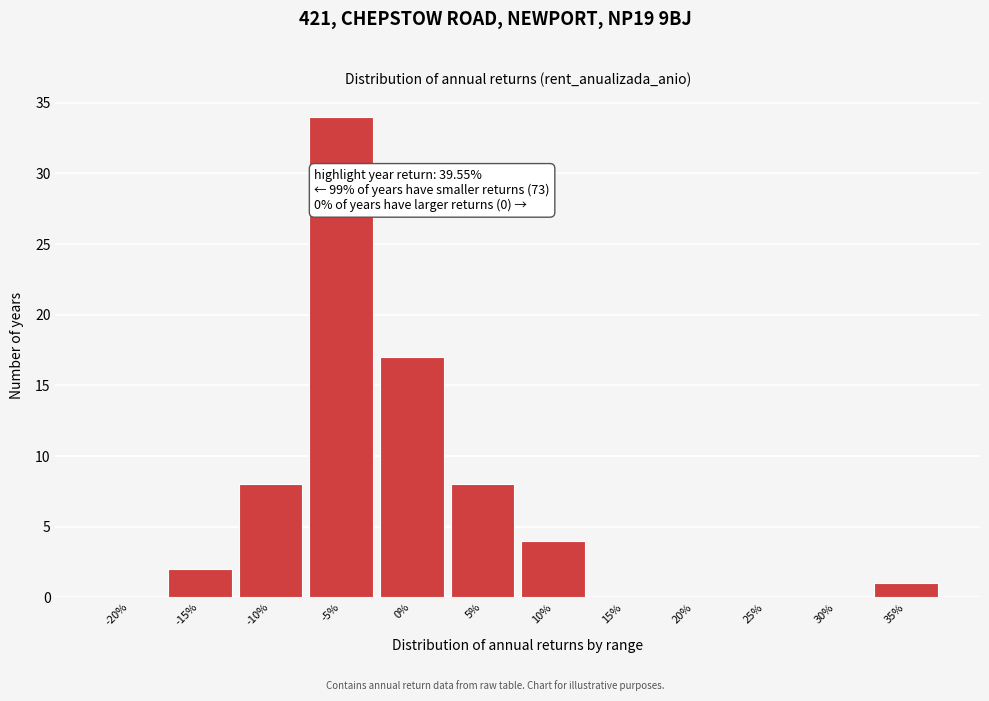

Reading left to right, what are all the values shown in this chart?

-20%=0	-15%=2	-10%=8	-5%=34	0%=17	5%=8	10%=4	15%=0	20%=0	25%=0	30%=0	35%=1